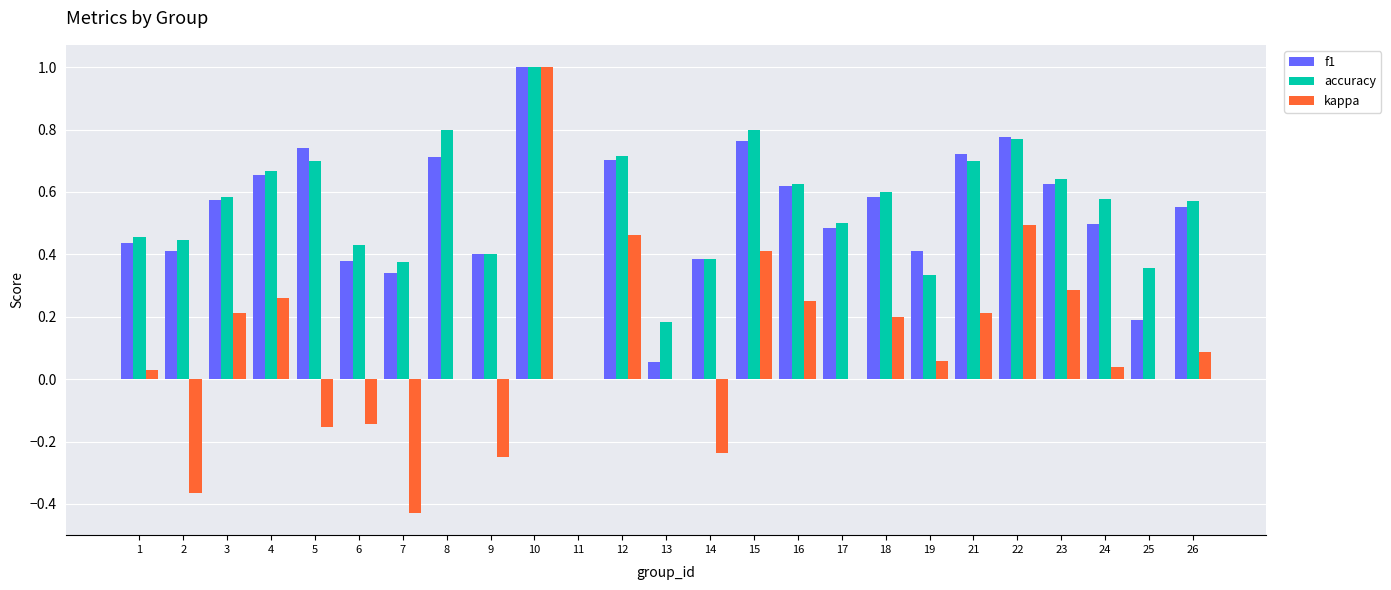

What is the sum of all kappa values?

2.4